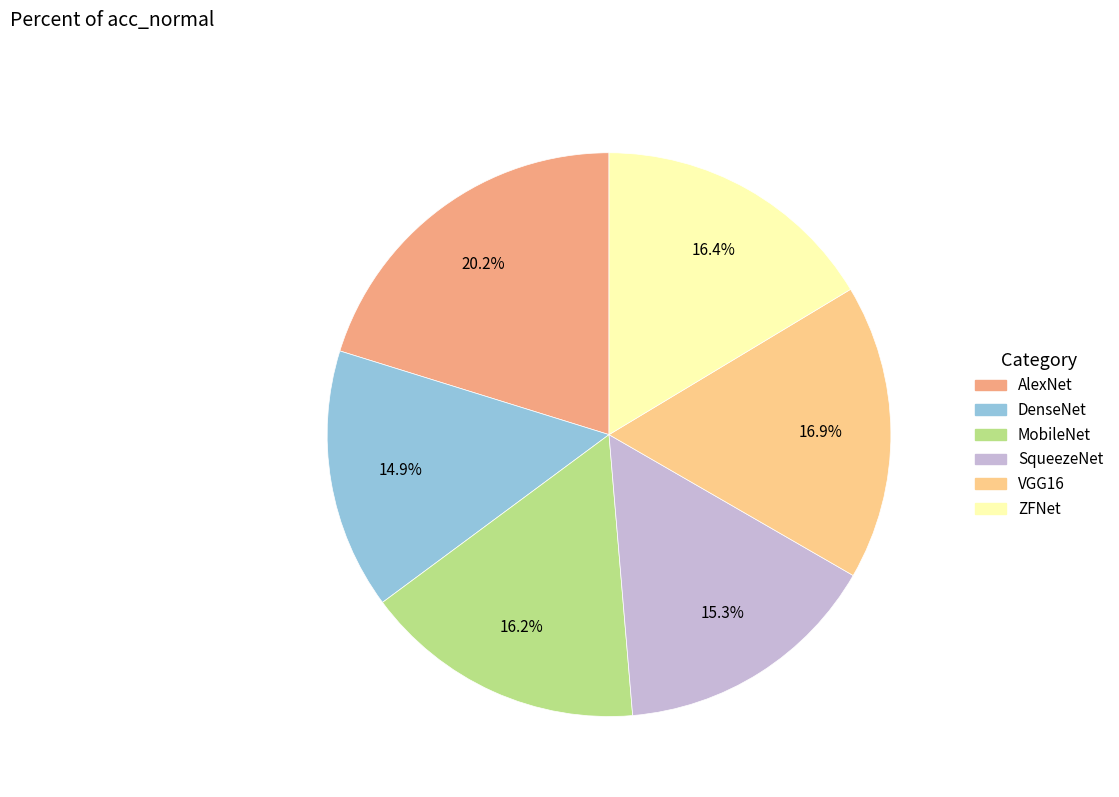

What percentage do ZFNet and VGG16 together represent?

33.3%